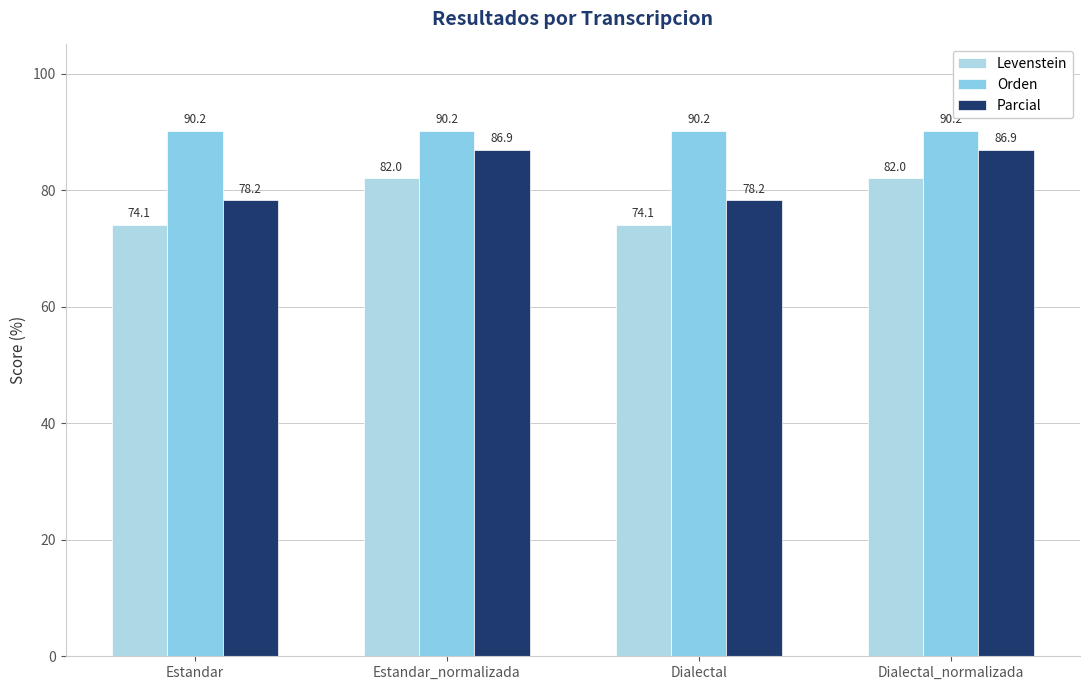

What is the label of the 2nd bar from the left?

Estandar_normalizada